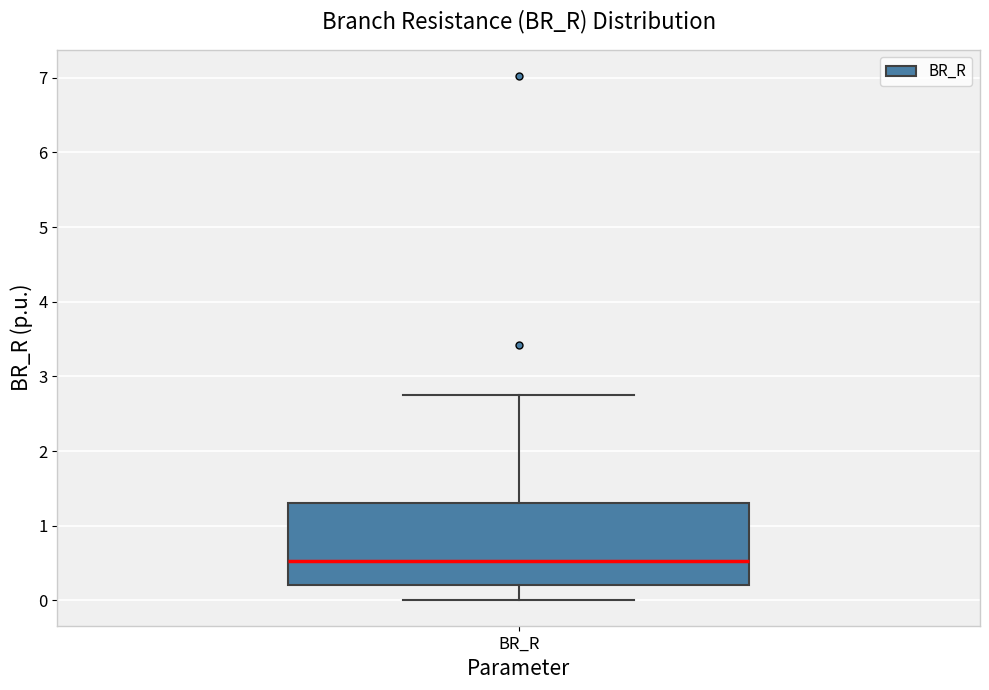

Read this box plot against the y-axis: the position of the median line, the range covered by the box, and the ends of both whiskers. The values are not printed on the chart, so give them approximately, as read against the axis.

median 0.5, box 0.2 to 1.3, whiskers 0.0 to 2.8